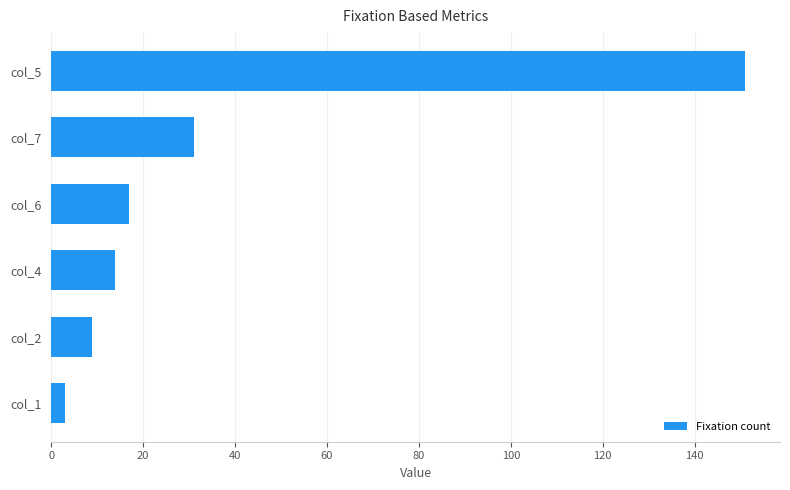

Is it true that the value at col_4 is 14?

True